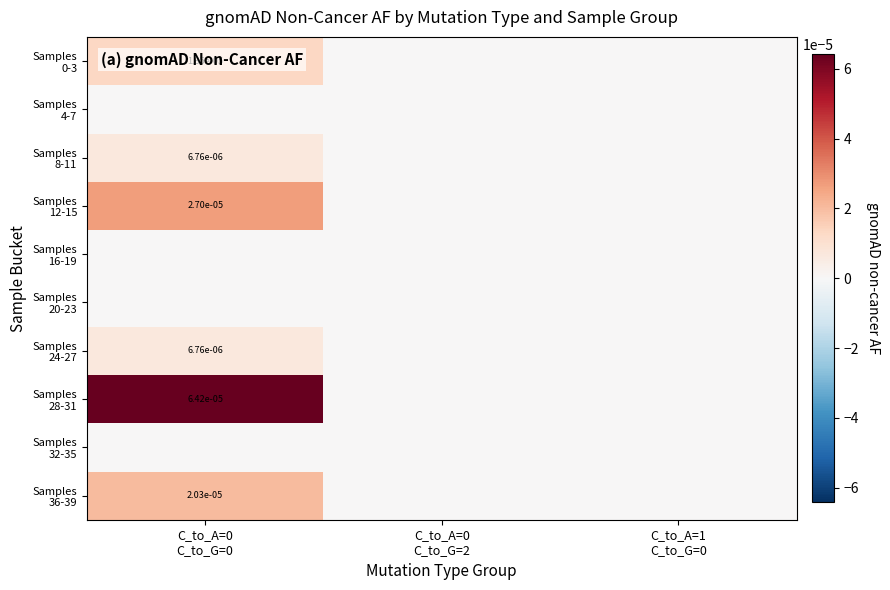

At how many categories does at least one series exceed 0?

1